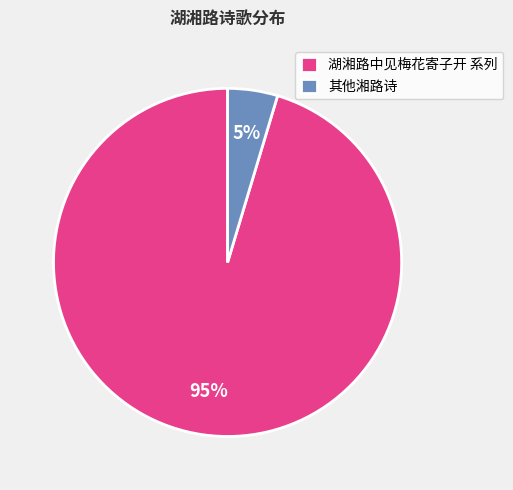

Rank the categories by value from highest to lowest.

湖湘路中见梅花寄子开 系列, 其他湘路诗